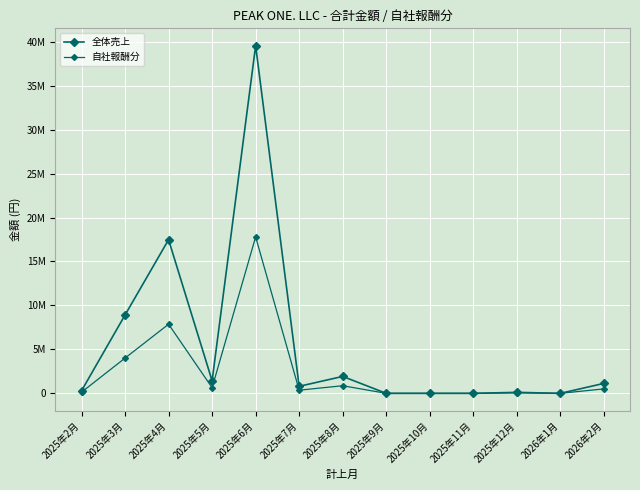

At which label does 全体売上 first exceed 799020?

2025年3月